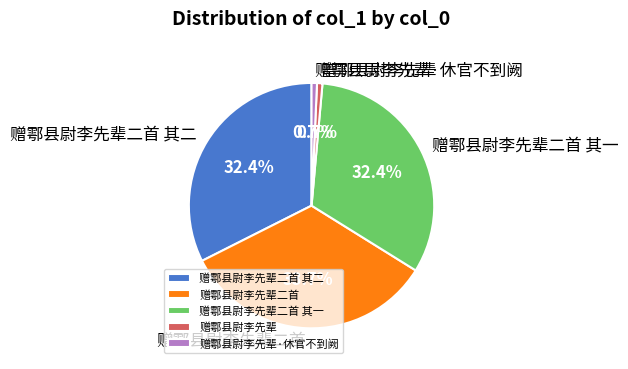

Which category has the biggest portion of the pie?

赠鄠县尉李先辈二首